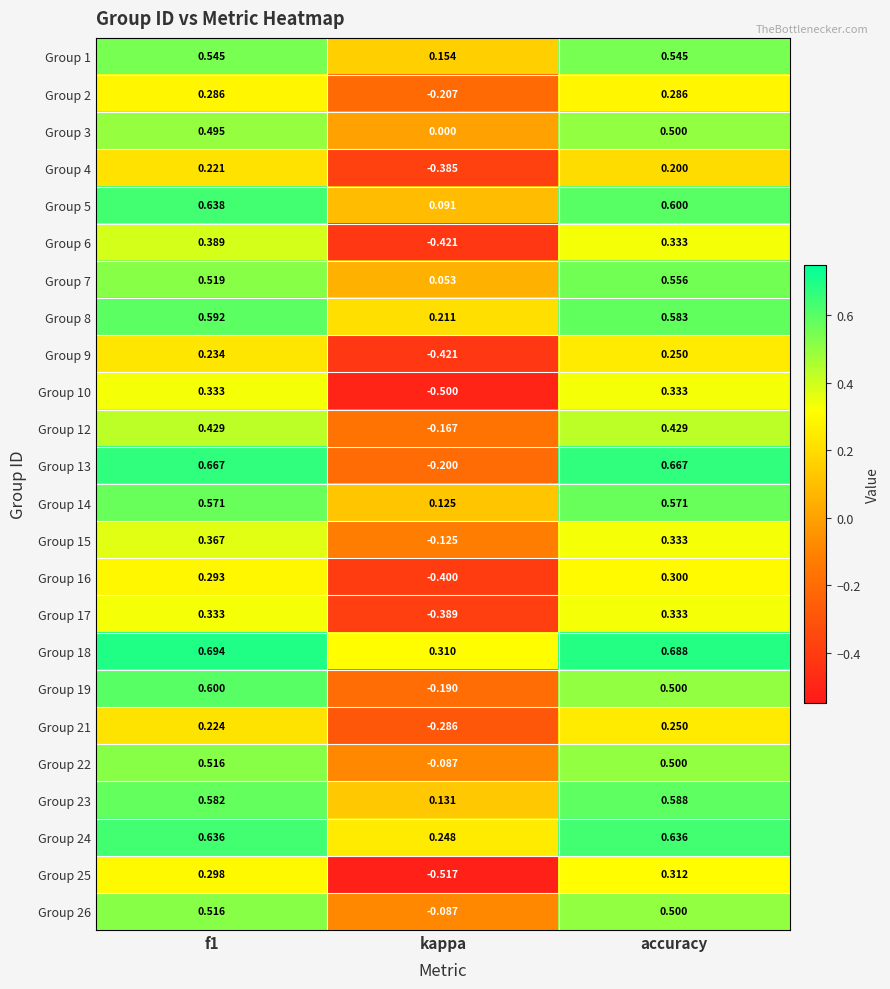

At how many categories does at least one series exceed 0?

3